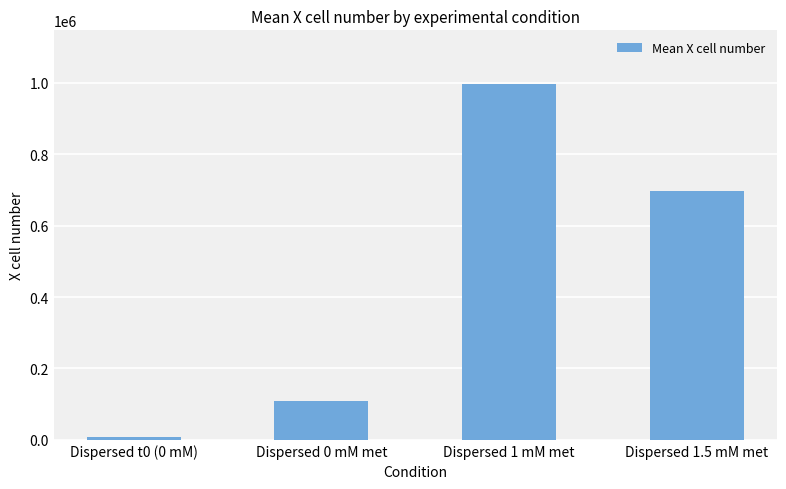

What is the sum of the values at Dispersed t0 (0 mM) and Dispersed 1.5 mM met?

703920.0